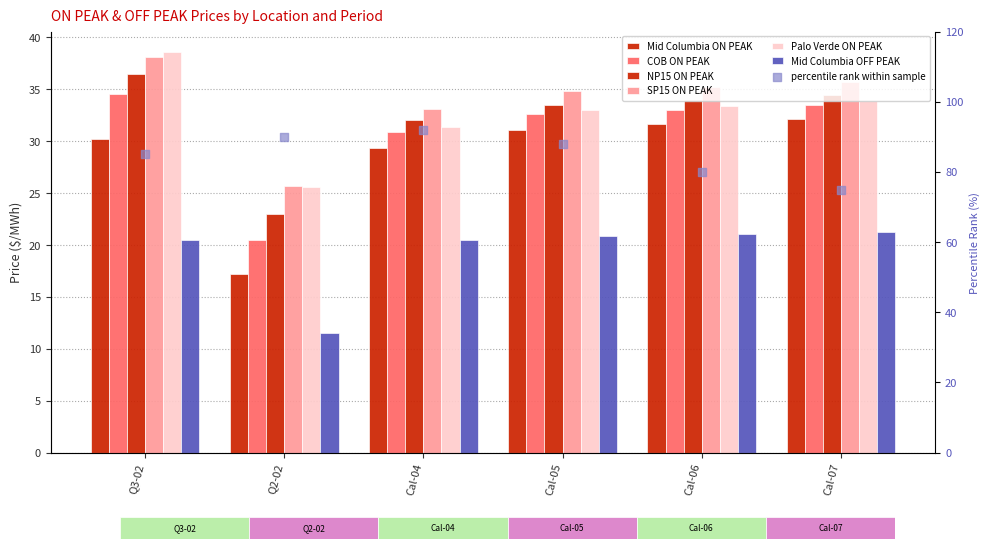

At how many categories does at least one series exceed 35?

3